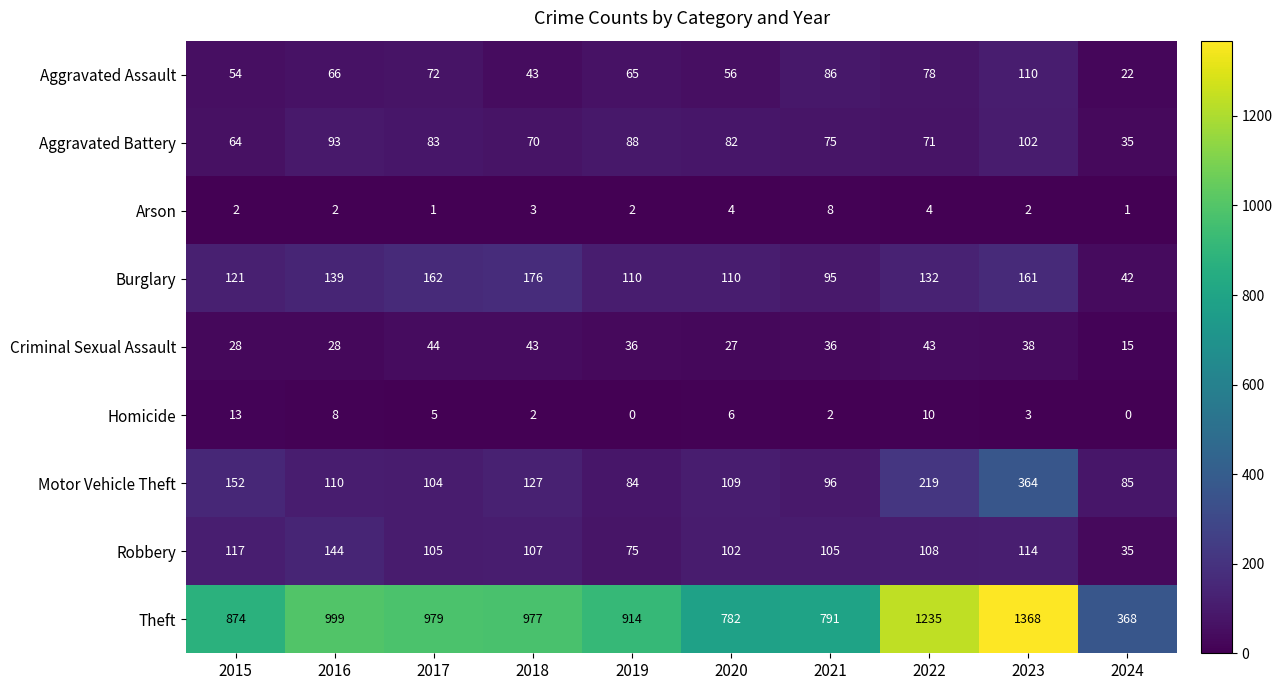

Is it true that Aggravated Battery equals 88 at 2019?

True